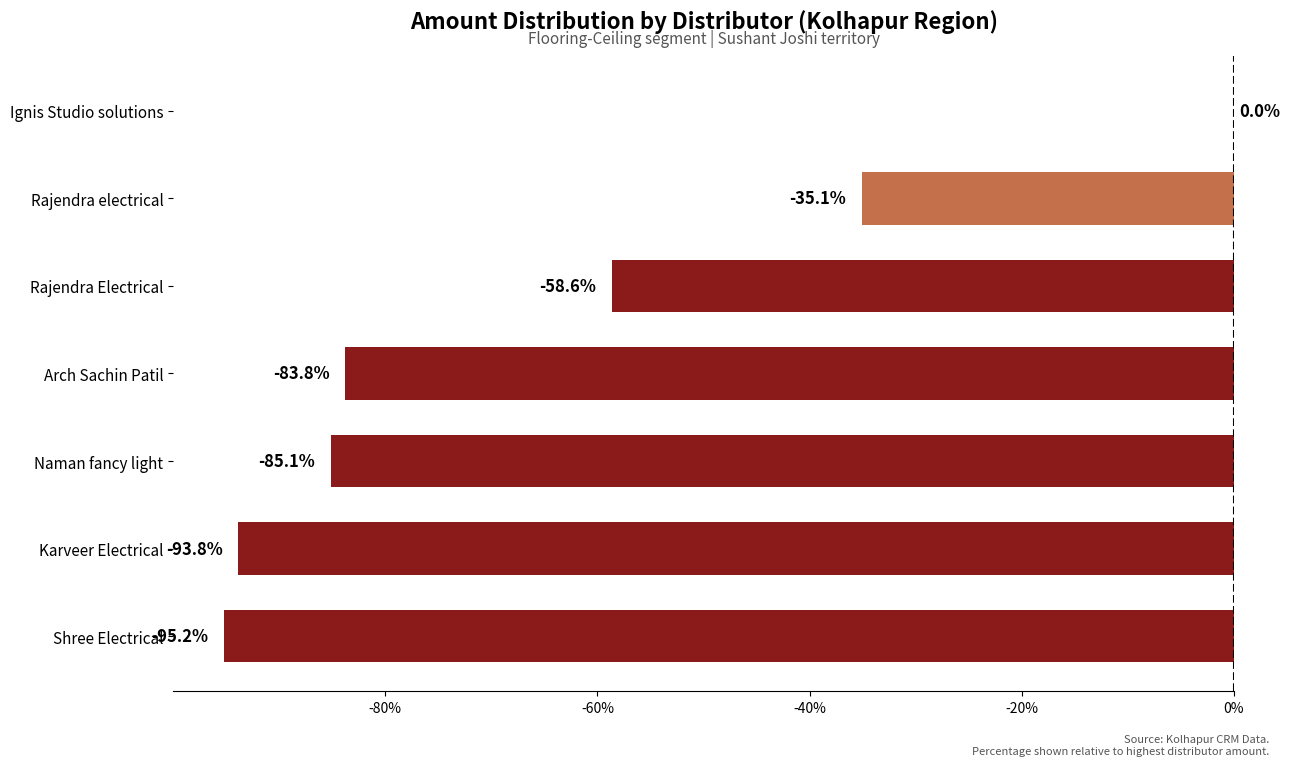

Where is the data nearest to the value -47?

Rajendra Electrical